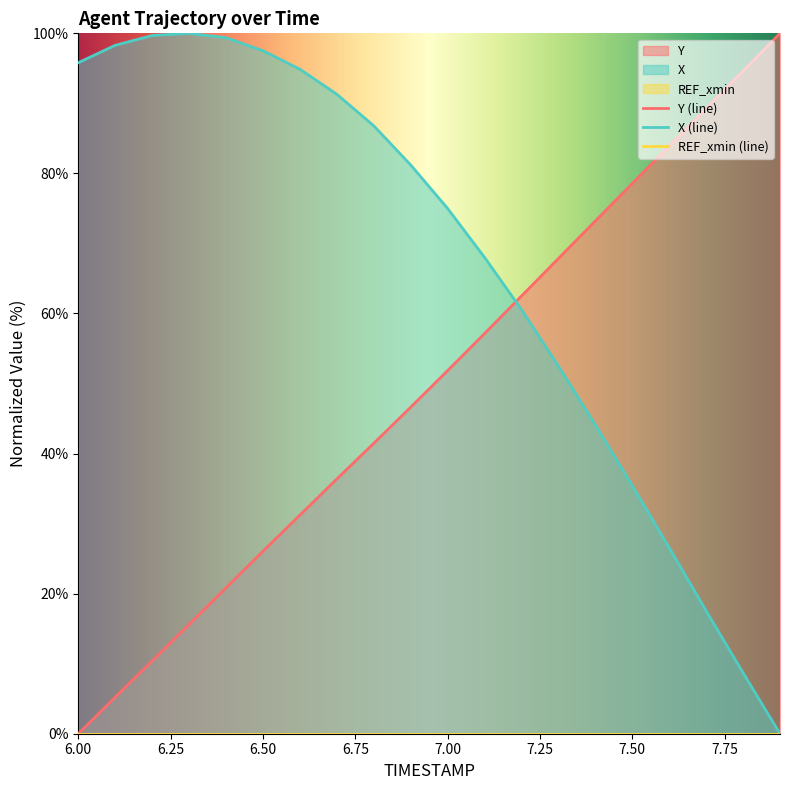

At which category is the sum across all series the highest?

6.8